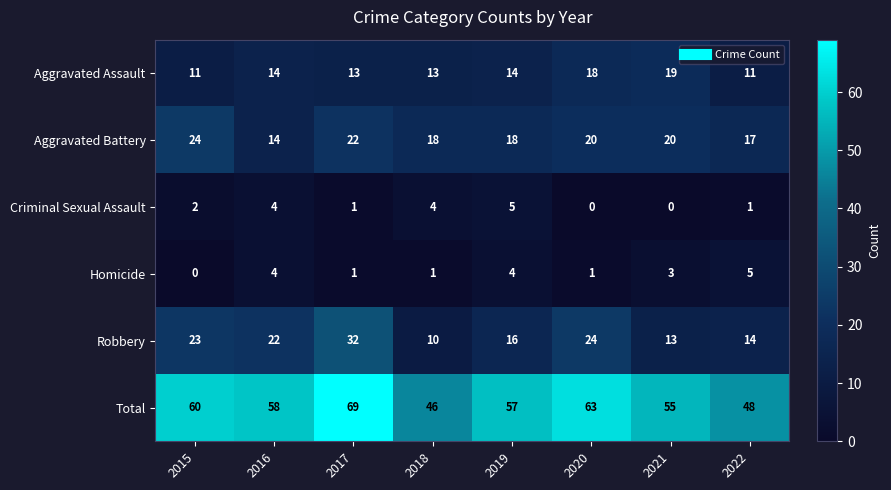

What is the sum of all Criminal Sexual Assault values?

17